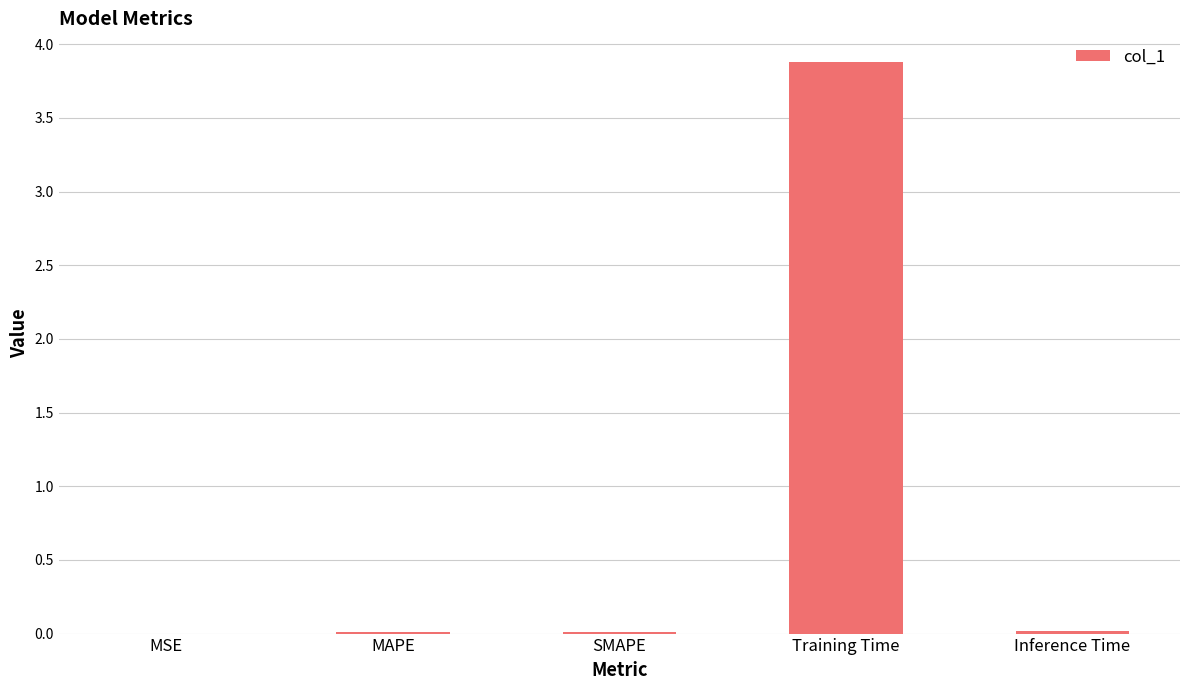

Are the bars horizontal?

No